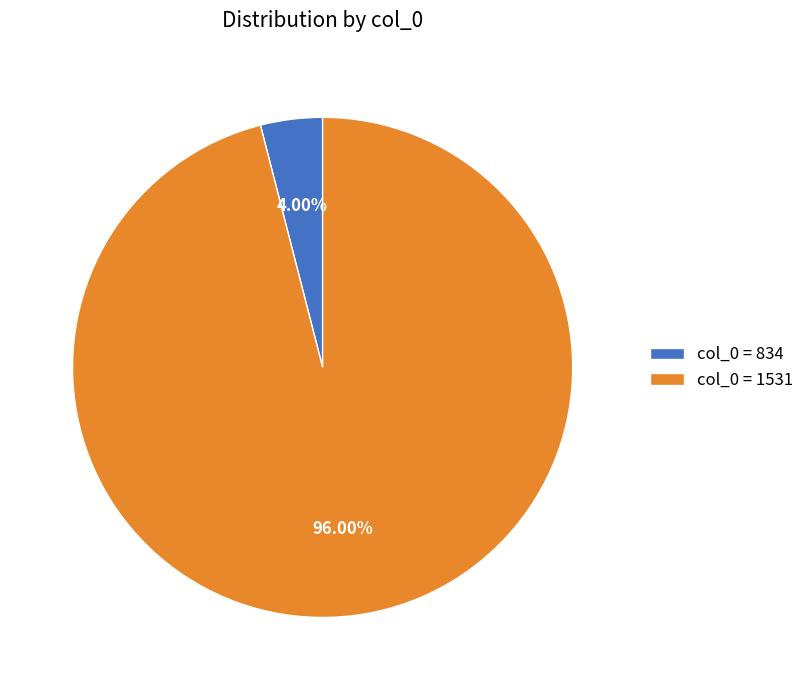

Combined, do col_0 = 1531 and col_0 = 834 account for over 50%?

Yes